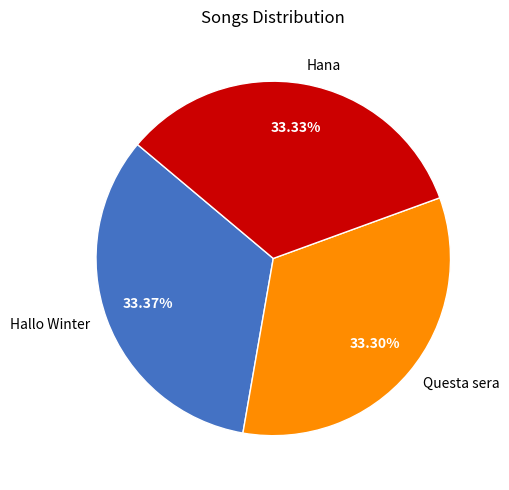

What is the ratio of the value at Questa sera to the value at Hana?

1.0